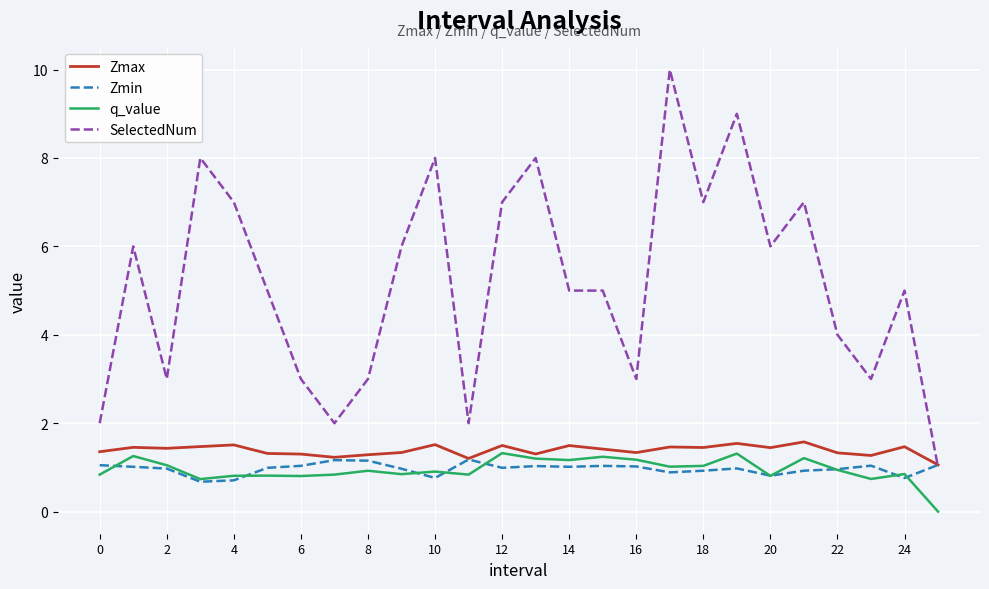

What is the maximum value for Zmin?

1.2